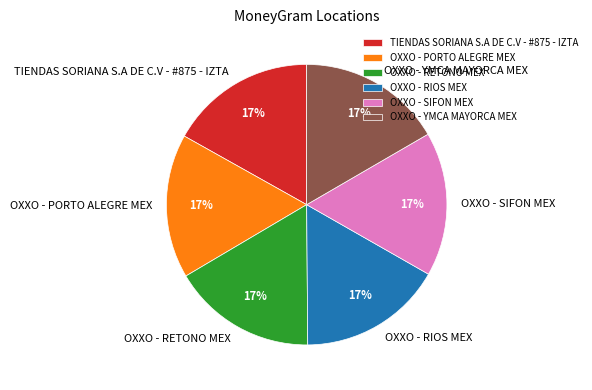

To the nearest percent, what is the average slice percentage?

17%